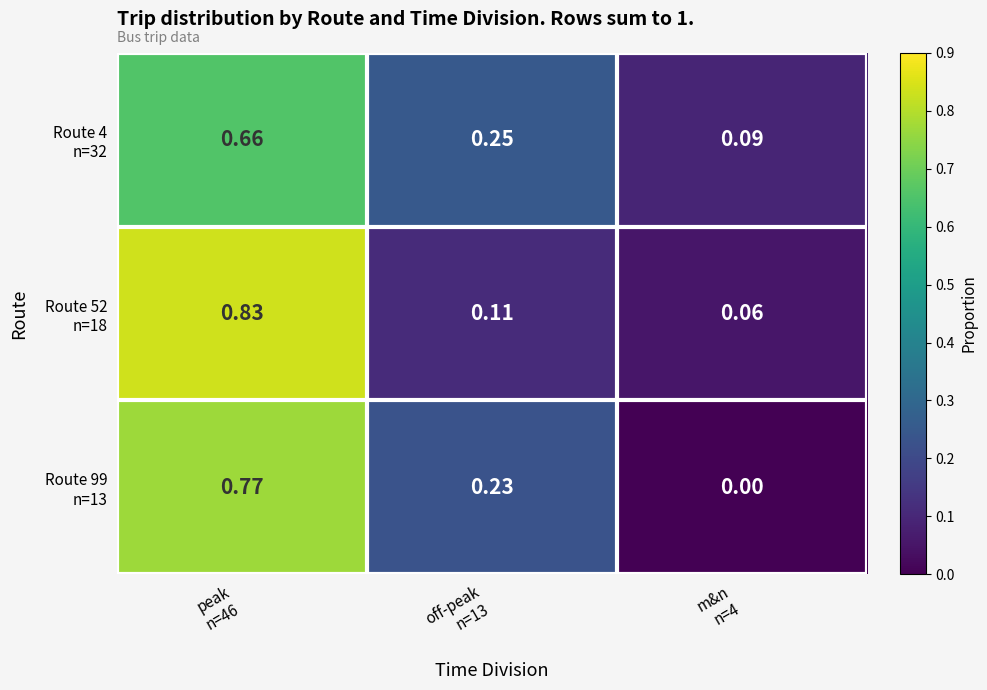

Count the number of categories in the chart.

3